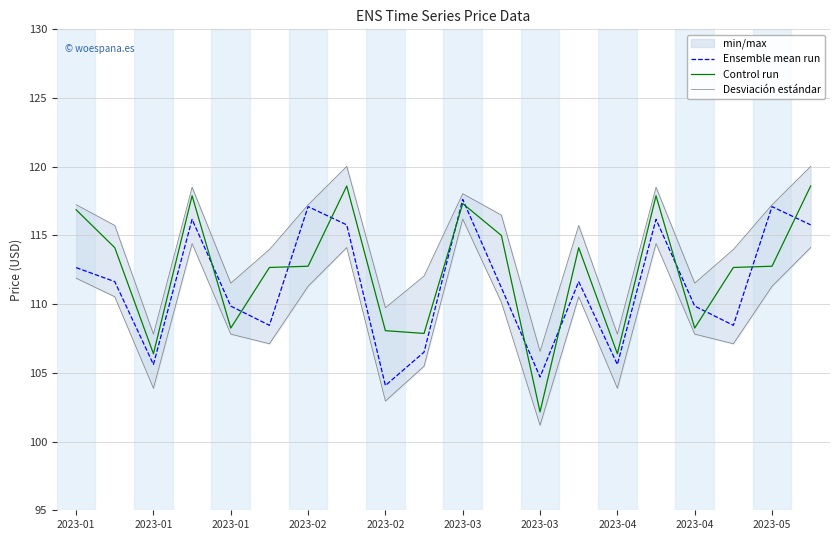

At how many categories does at least one series exceed 110?

16